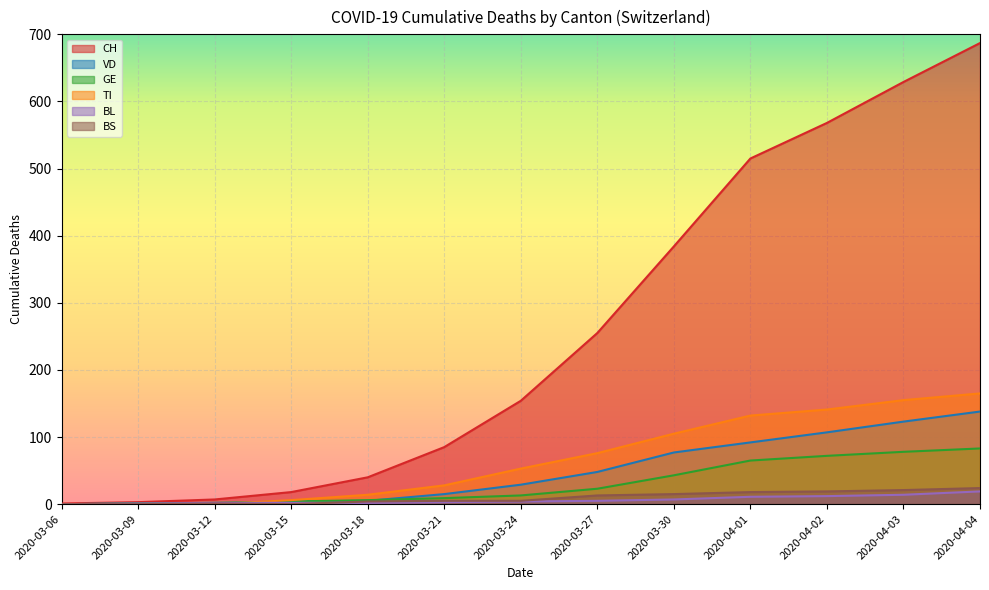

True or false: CH has more than 1 points higher than both neighbors.

False